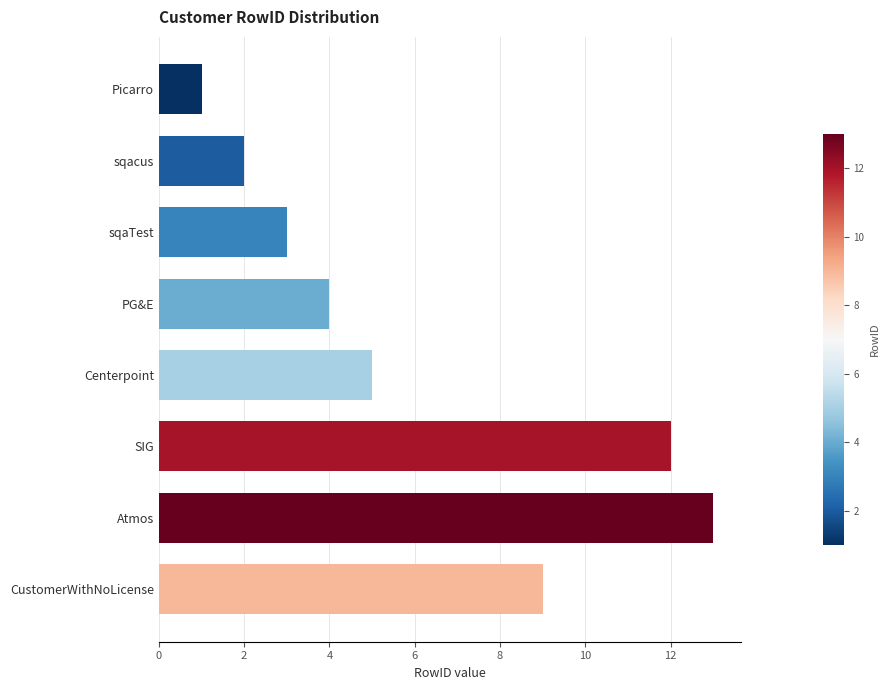

List the labels in order of value, smallest first.

Picarro, sqacus, sqaTest, PG&E, Centerpoint, CustomerWithNoLicense, SIG, Atmos